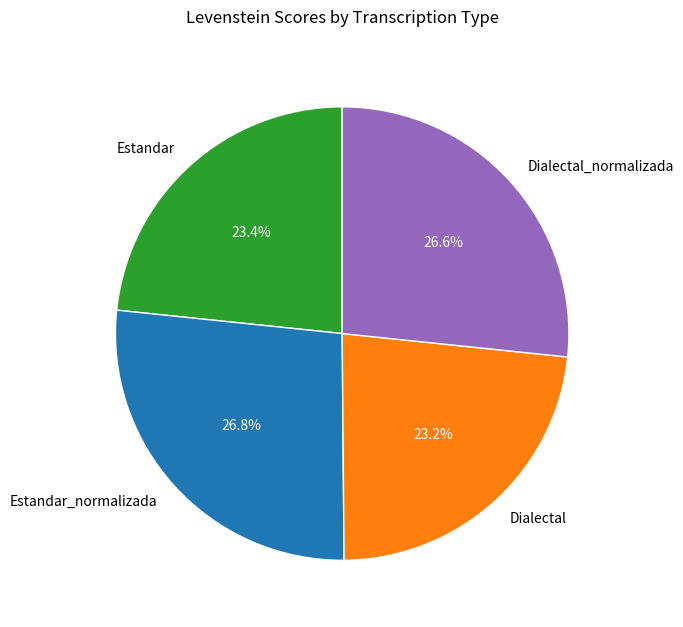

What percentage is NOT represented by Dialectal?

76.8%